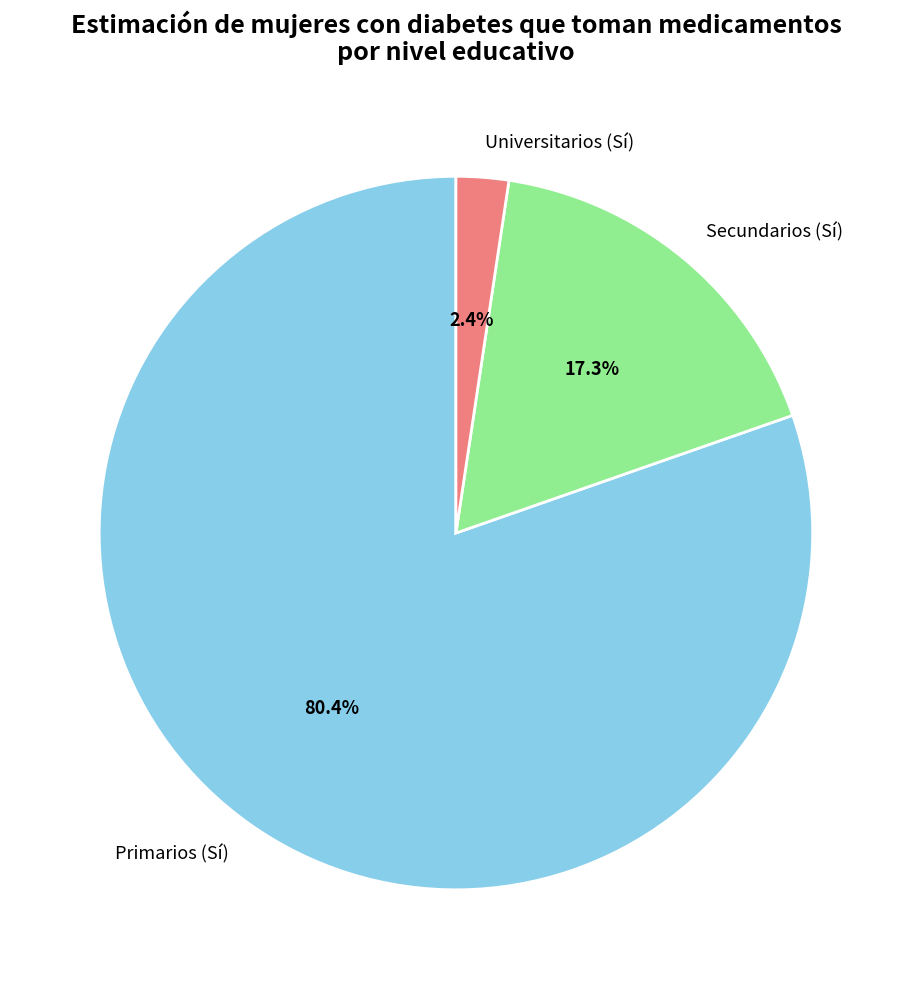

Is the sum of Primarios (Sí) and Universitarios (Sí) greater than half?

Yes